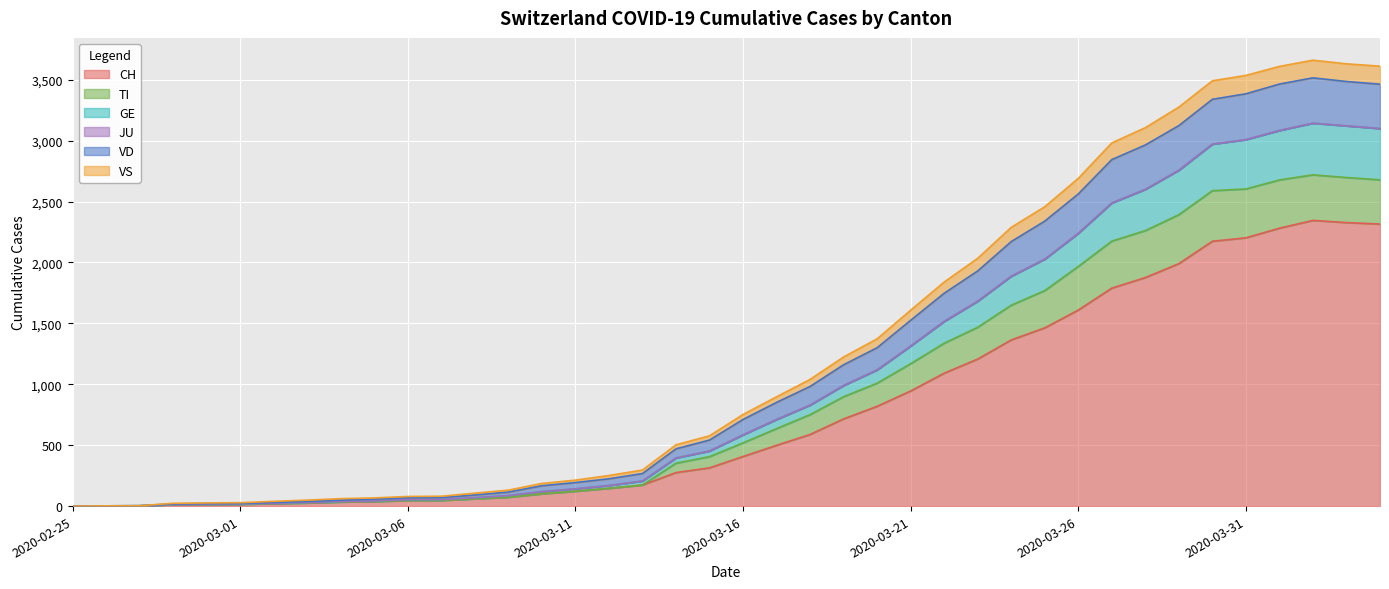

Between 2020-03-13 and 2020-03-17, which is larger?

2020-03-17